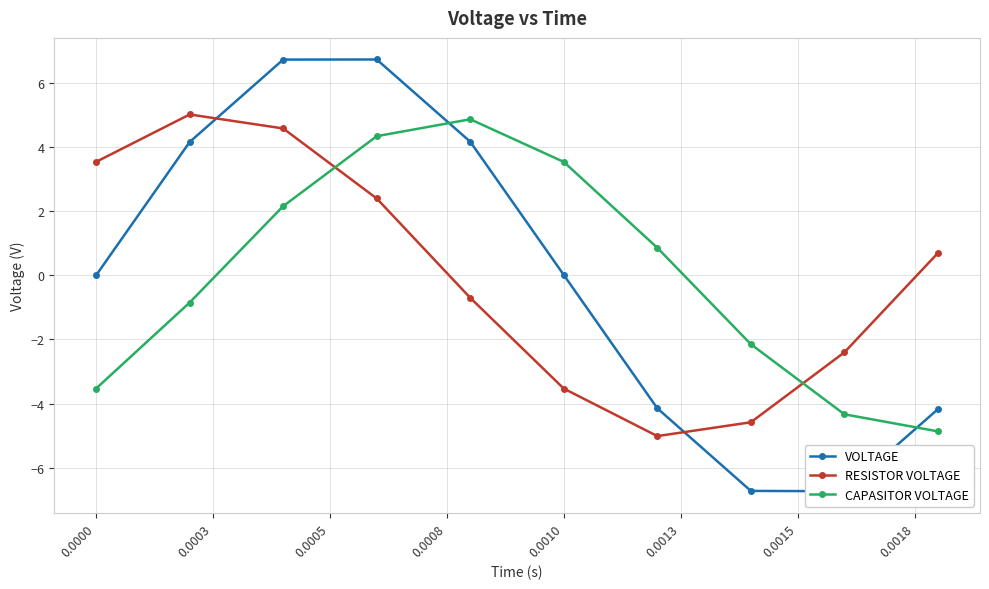

True or false: CAPASITOR VOLTAGE has a value of -5.1 at 0.0000.

False